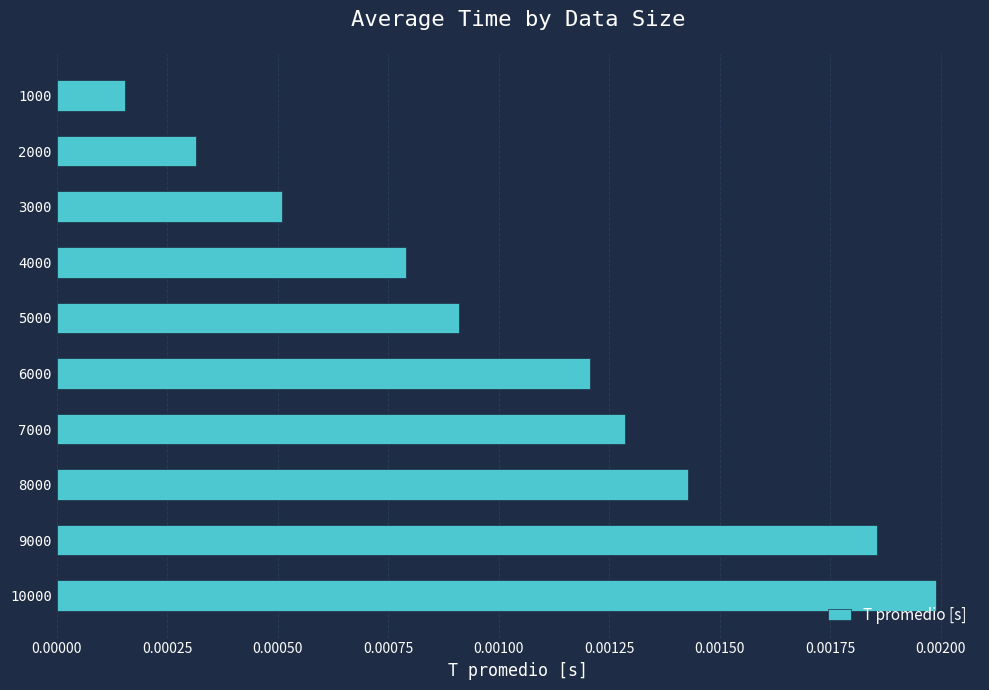

Which category has the lowest value across all series?

1000